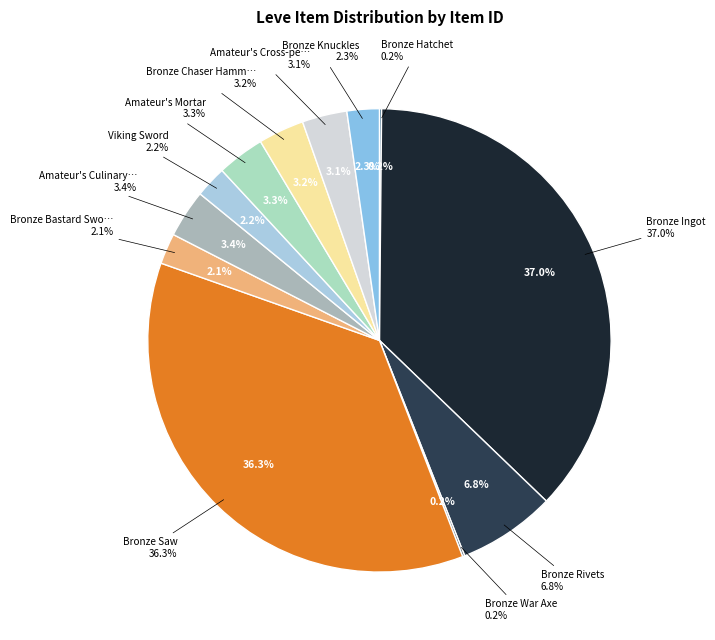

True or false: Amateur's Cross-pein Hammer accounts for 3% of the total.

True